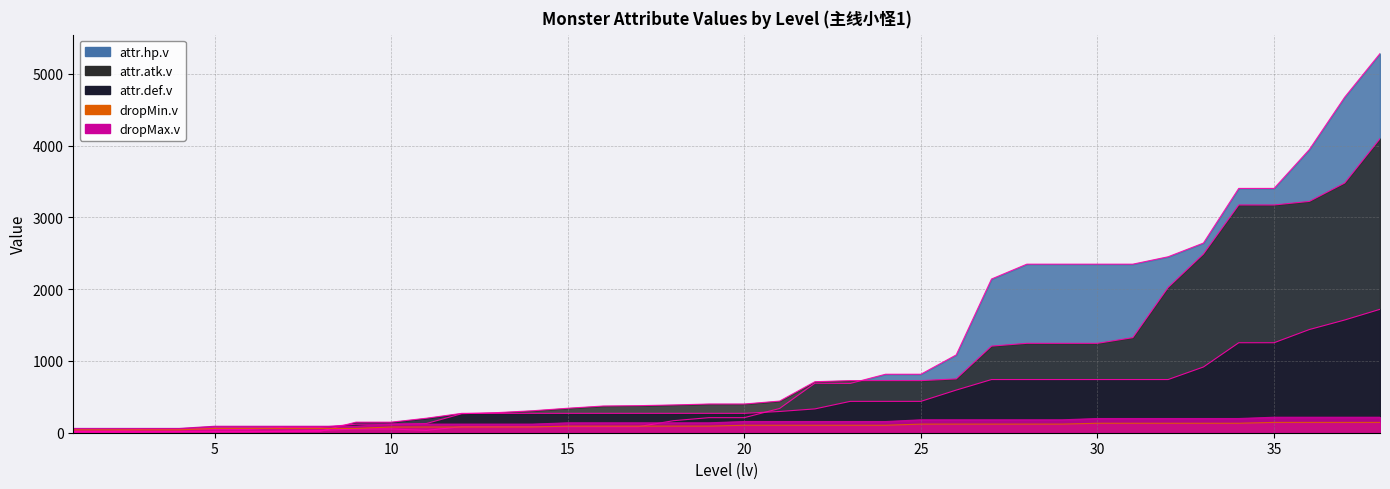

Reading left to right, what are all the values shown in this chart?

attr.hp.v: 1	2	5	10	10	10	21	31	52	52	33	84	84	84	84	84	84	168	210	210	338	690	687	815	815	1084	2142	2349	2349	2349	2349	2452	2643	3405	3405	3947	4676	5284
attr.atk.v: 20	20	48	48	48	48	76	76	119	119	128	265	280	306	341	372	377	387	400	400	441	711	726	726	726	750	1207	1246	1246	1246	1325	2024	2490	3174	3174	3224	3480	4098
attr.def.v: 20	20	20	20	20	20	20	20	147	147	202	270	270	270	270	270	270	270	270	270	296	332	437	437	437	594	741	741	741	741	741	741	916	1254	1254	1438	1571	1720
dropMin.v: 40	40	40	40	60	60	60	60	60	80	80	80	80	80	92	92	92	92	92	104	104	104	104	104	120	120	120	120	120	132	132	132	132	132	144	144	144	144
dropMax.v: 60	60	60	60	90	90	90	90	90	120	120	120	120	120	138	138	138	138	138	156	156	156	156	156	180	180	180	180	180	198	198	198	198	198	216	216	216	216